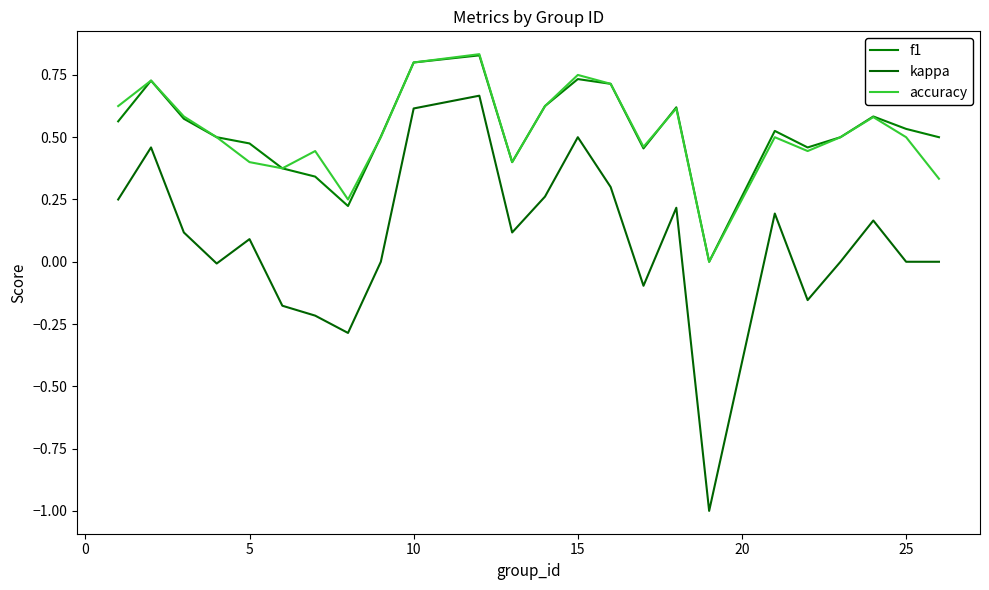

Is this an area chart (filled region under the line)?

No